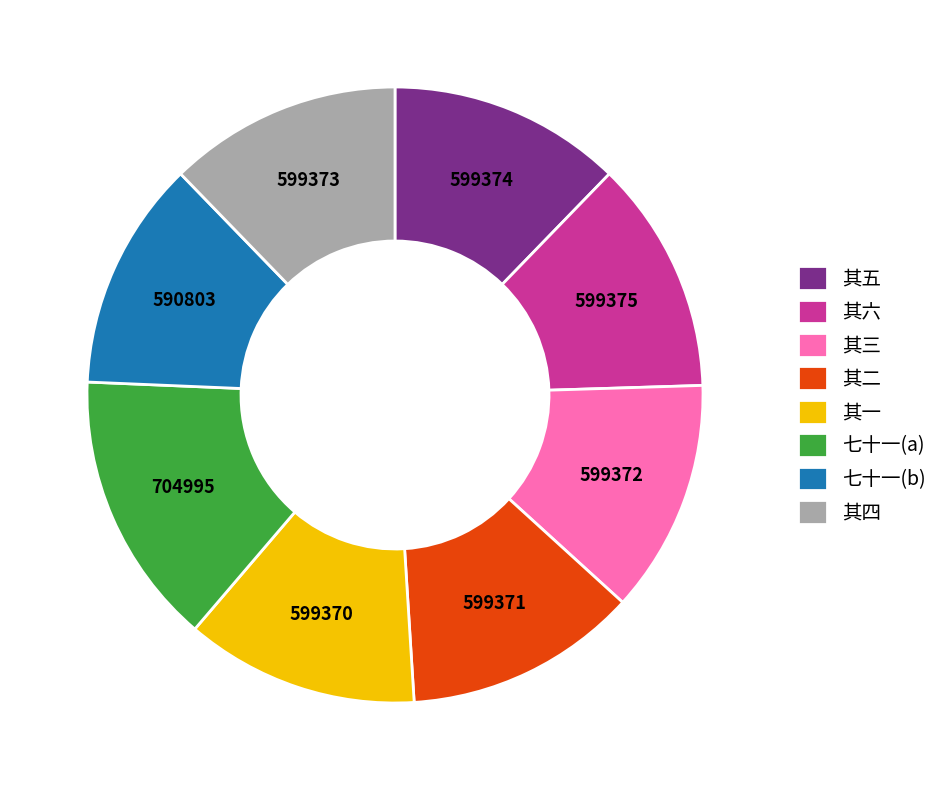

Approximately how many times larger is the value at 七十一(b) compared to 其四?

1.0